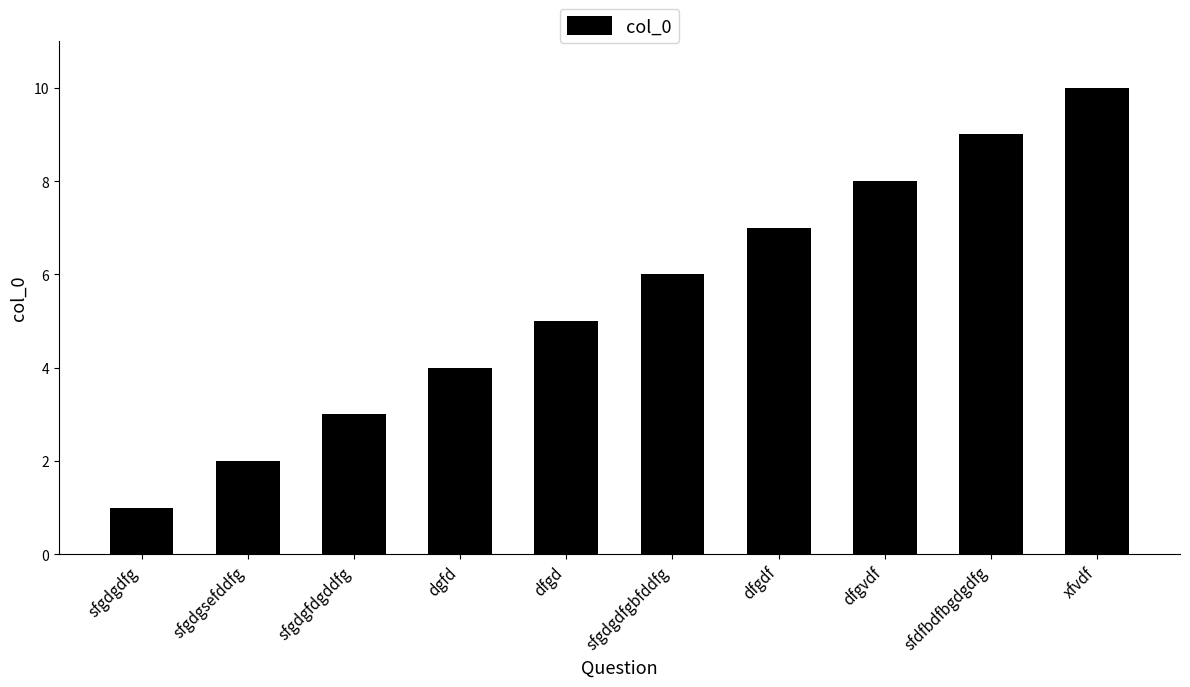

What is the label of the 3rd bar from the right?

dfgvdf